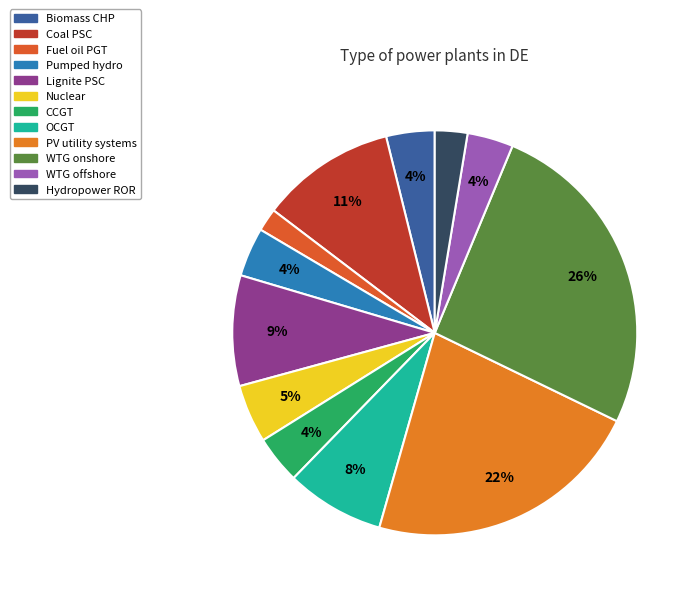

Does any single category account for the majority?

No